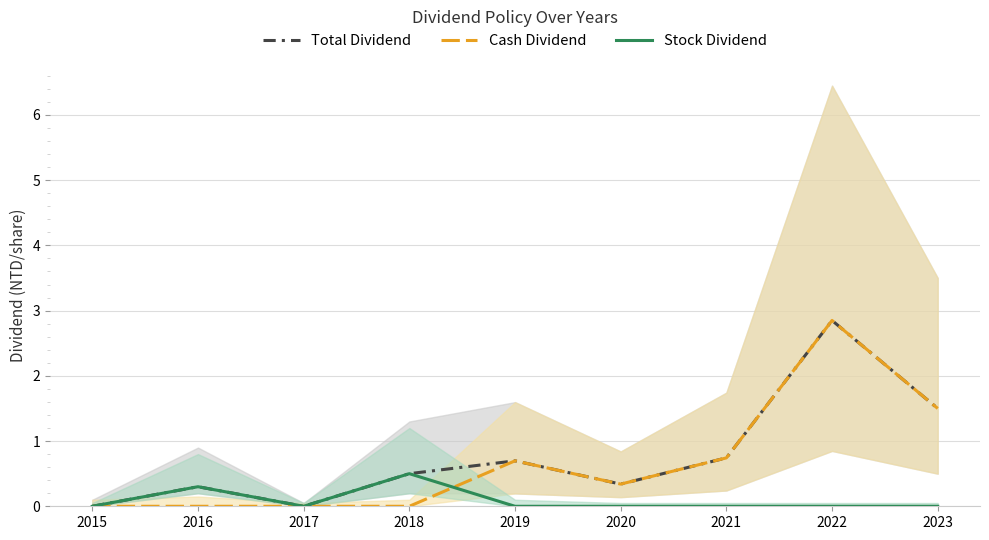

List the series in order of their peak value, highest first.

Total Dividend, Cash Dividend, Stock Dividend